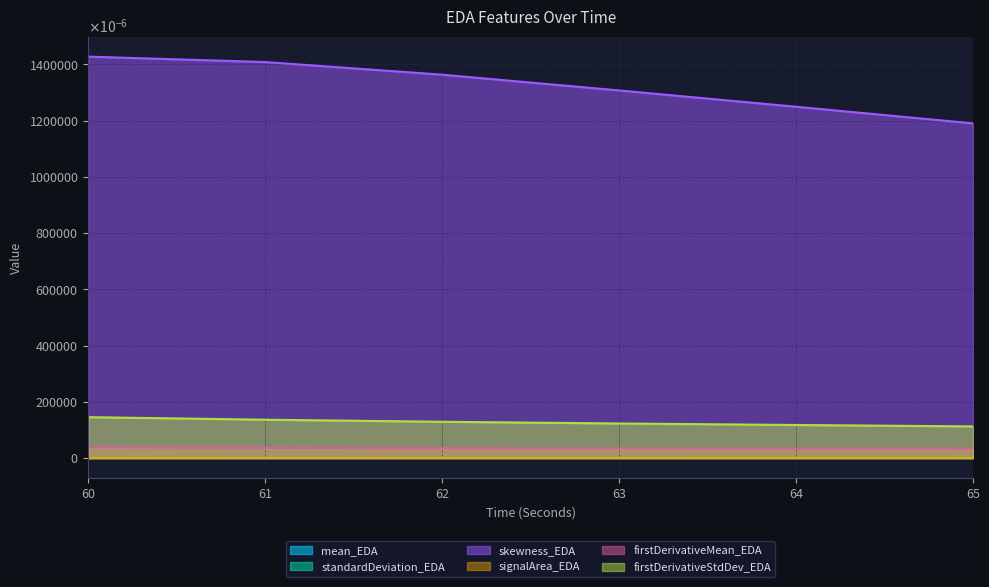

Does the chart have visible grid lines?

Yes